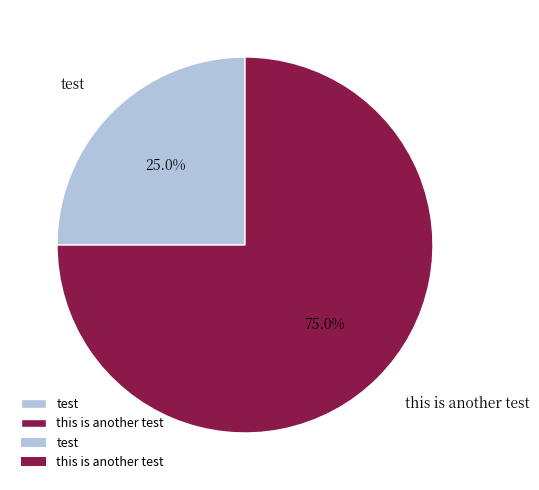

What is the total percentage of this is another test and test?

100.0%